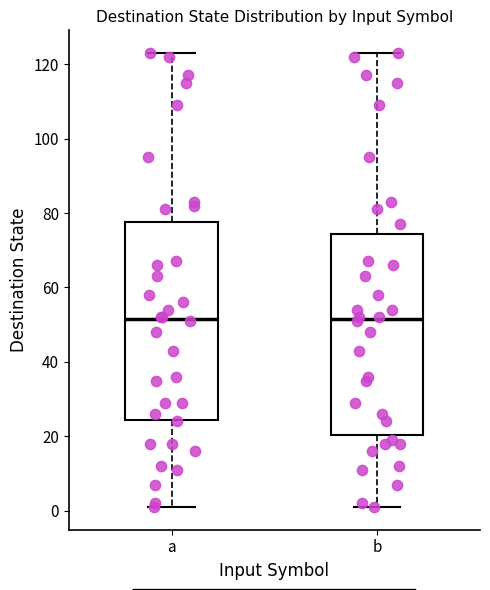

Reading left to right, transcribe this box plot: for each box, give where its median line is, the range the box spans, and where its two whiskers end, as read against the y-axis. The values are not printed on the chart, so give them approximately, as read against the axis.

a: median 52, box 24 to 78, whiskers 2 to 124
b: median 52, box 20 to 74, whiskers 2 to 124